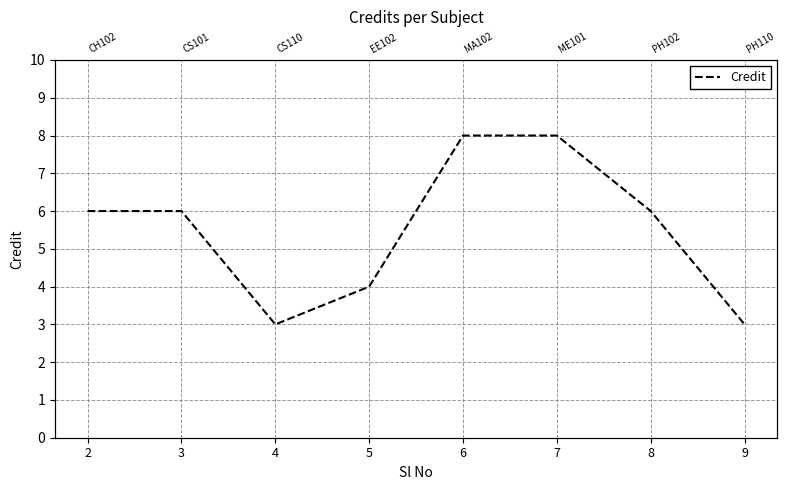

Where is the first local minimum?

4